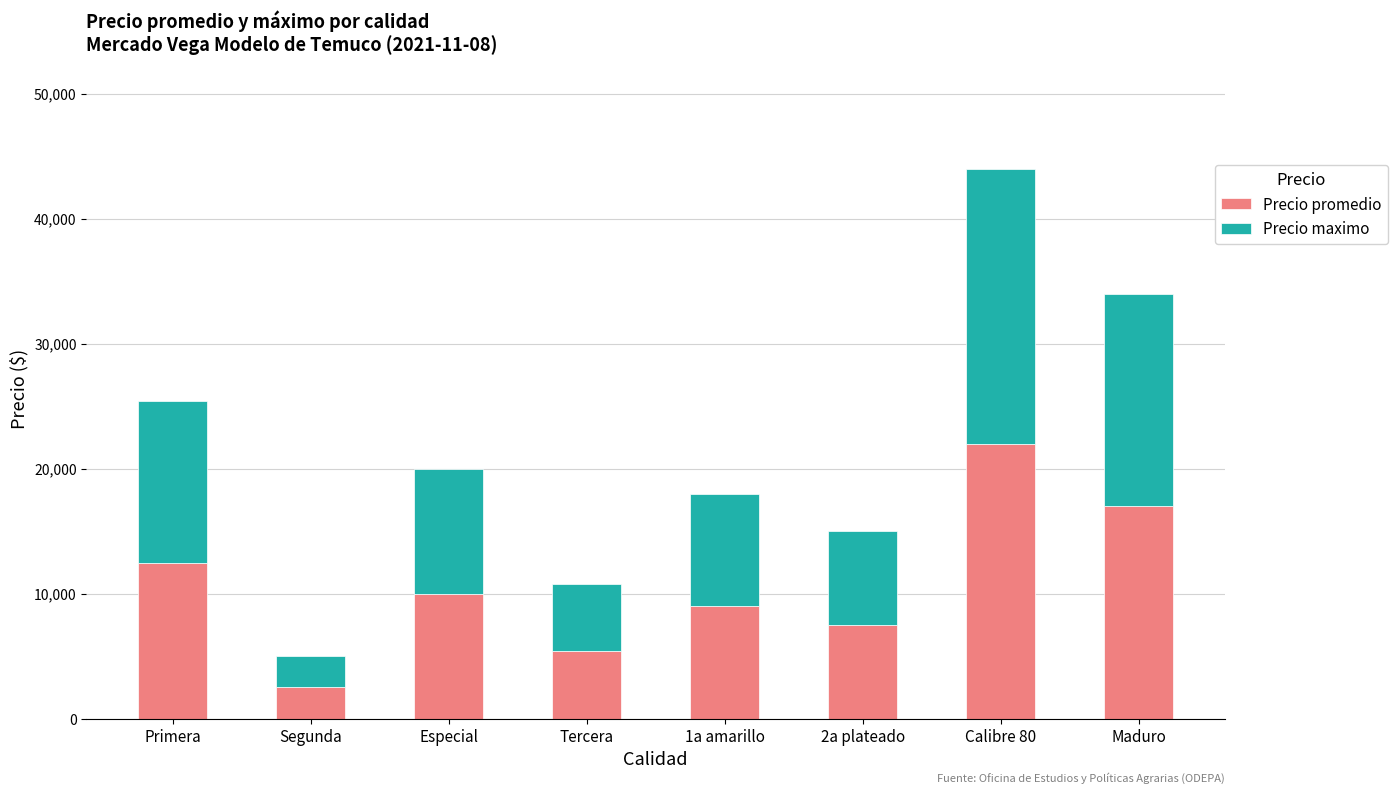

What is the sum of the Precio promedio values at Tercera and 1a amarillo?

14400